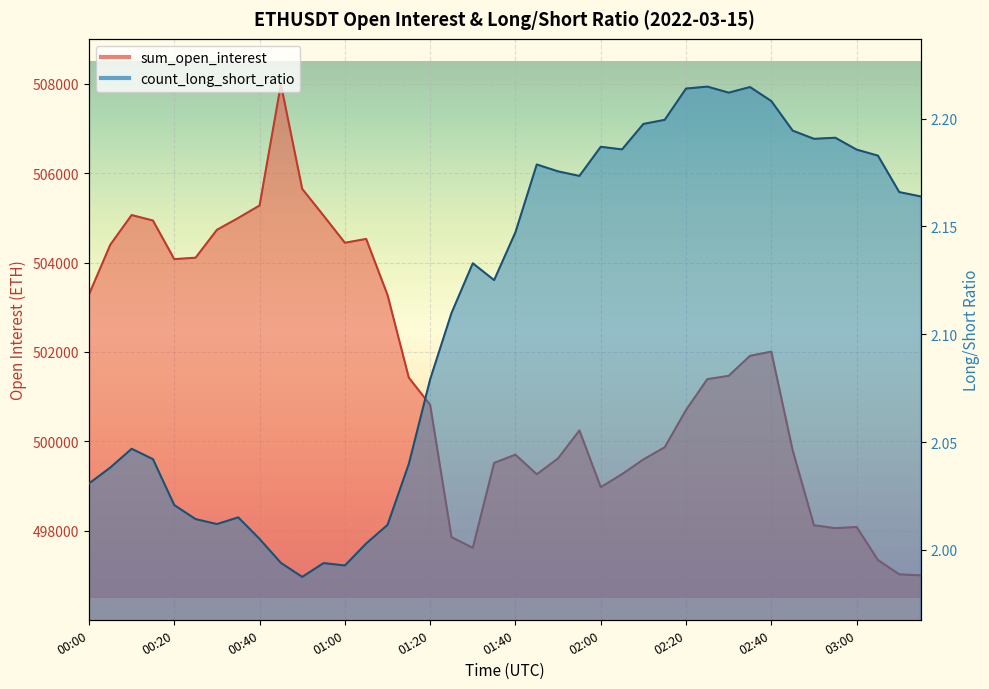

What is the label of the 14th point from the left?

01:05